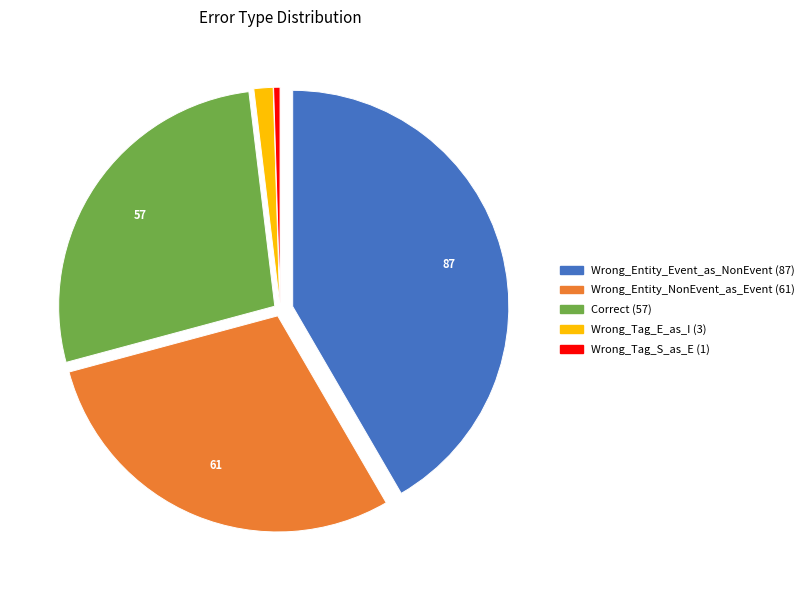

How many slices are in this pie chart?

5